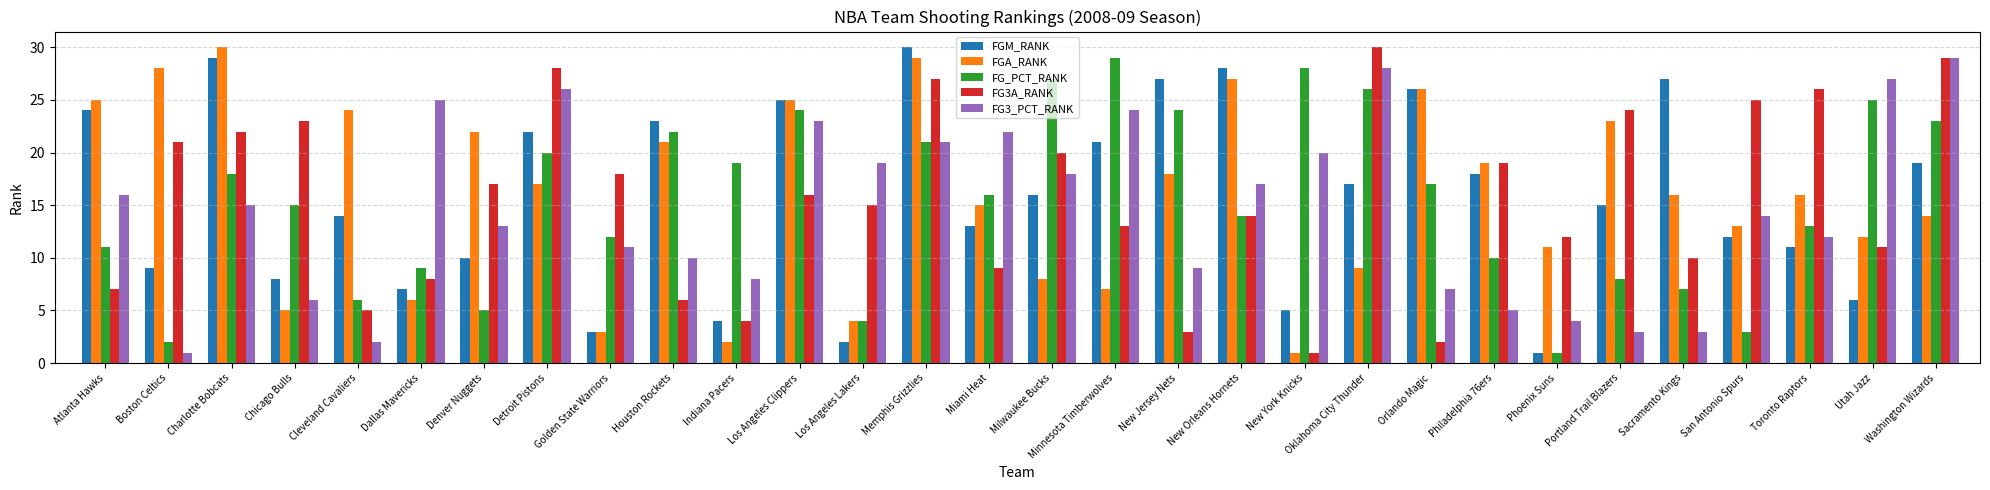

Rank the categories by FG3A_RANK value from highest to lowest.

Oklahoma City Thunder, Washington Wizards, Detroit Pistons, Memphis Grizzlies, Toronto Raptors, San Antonio Spurs, Portland Trail Blazers, Chicago Bulls, Charlotte Bobcats, Boston Celtics, Milwaukee Bucks, Philadelphia 76ers, Golden State Warriors, Denver Nuggets, Los Angeles Clippers, Los Angeles Lakers, New Orleans Hornets, Minnesota Timberwolves, Phoenix Suns, Utah Jazz, Sacramento Kings, Miami Heat, Dallas Mavericks, Atlanta Hawks, Houston Rockets, Cleveland Cavaliers, Indiana Pacers, New Jersey Nets, Orlando Magic, New York Knicks